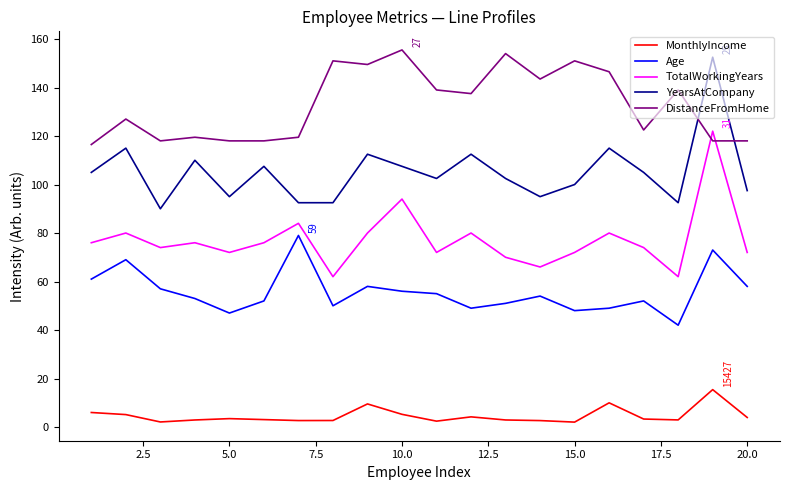

List the series in order of their overall mean, lowest first.

MonthlyIncome, Age, TotalWorkingYears, YearsAtCompany, DistanceFromHome